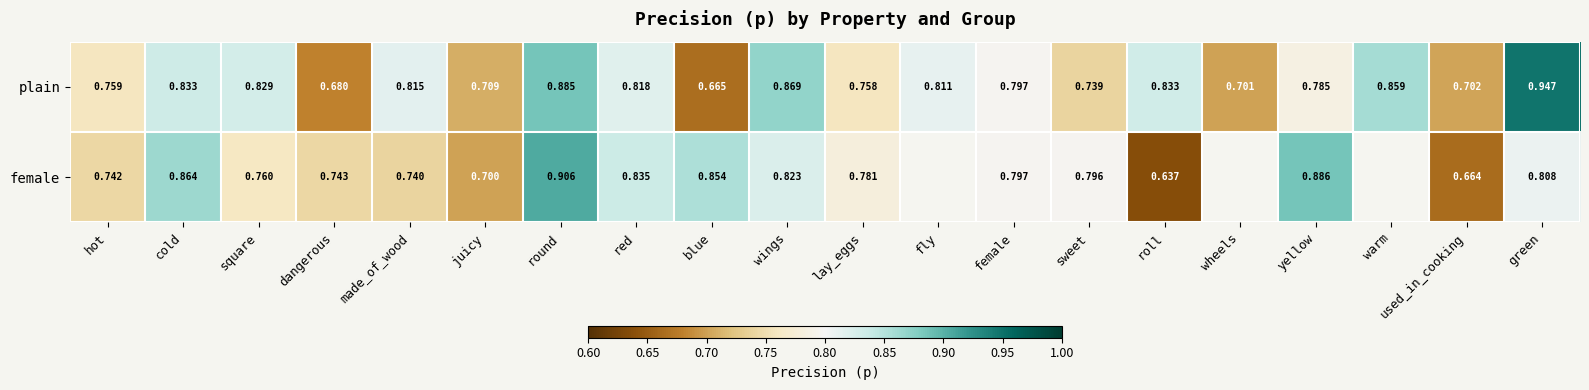

Which series changed the most between roll and yellow?

female